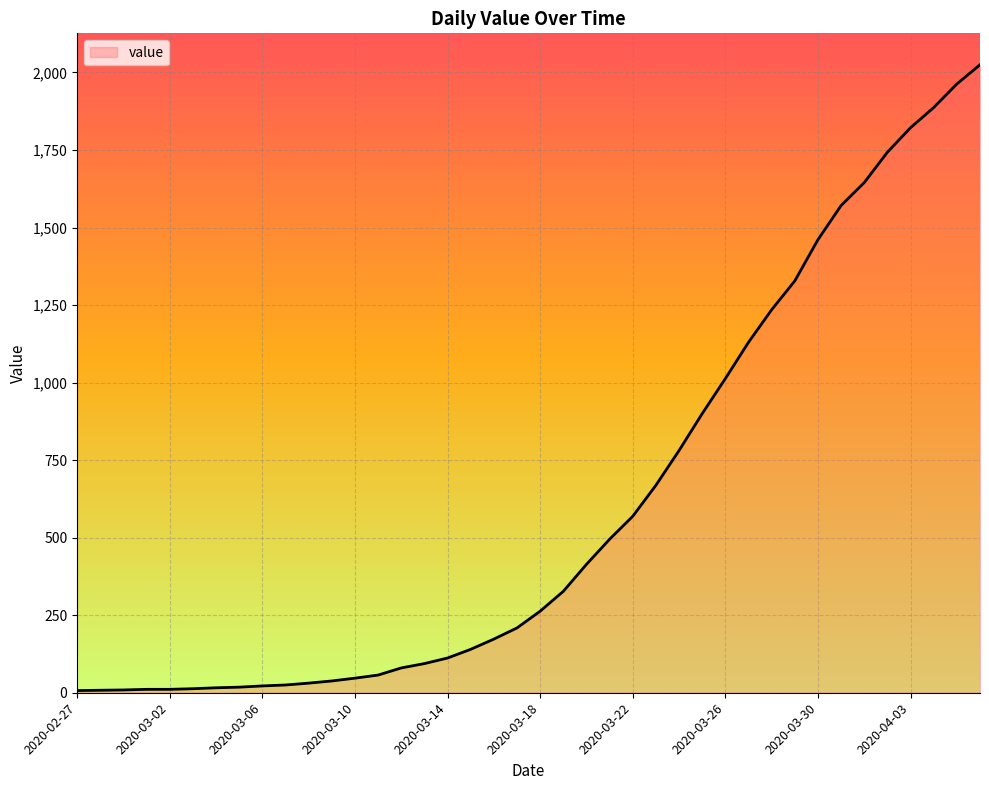

Rank the categories by value from lowest to highest.

2020-02-27, 2020-02-28, 2020-02-29, 2020-03-01, 2020-03-02, 2020-03-03, 2020-03-04, 2020-03-05, 2020-03-06, 2020-03-07, 2020-03-08, 2020-03-09, 2020-03-10, 2020-03-11, 2020-03-12, 2020-03-13, 2020-03-14, 2020-03-15, 2020-03-16, 2020-03-17, 2020-03-18, 2020-03-19, 2020-03-20, 2020-03-21, 2020-03-22, 2020-03-23, 2020-03-24, 2020-03-25, 2020-03-26, 2020-03-27, 2020-03-28, 2020-03-29, 2020-03-30, 2020-03-31, 2020-04-01, 2020-04-02, 2020-04-03, 2020-04-04, 2020-04-05, 2020-04-06